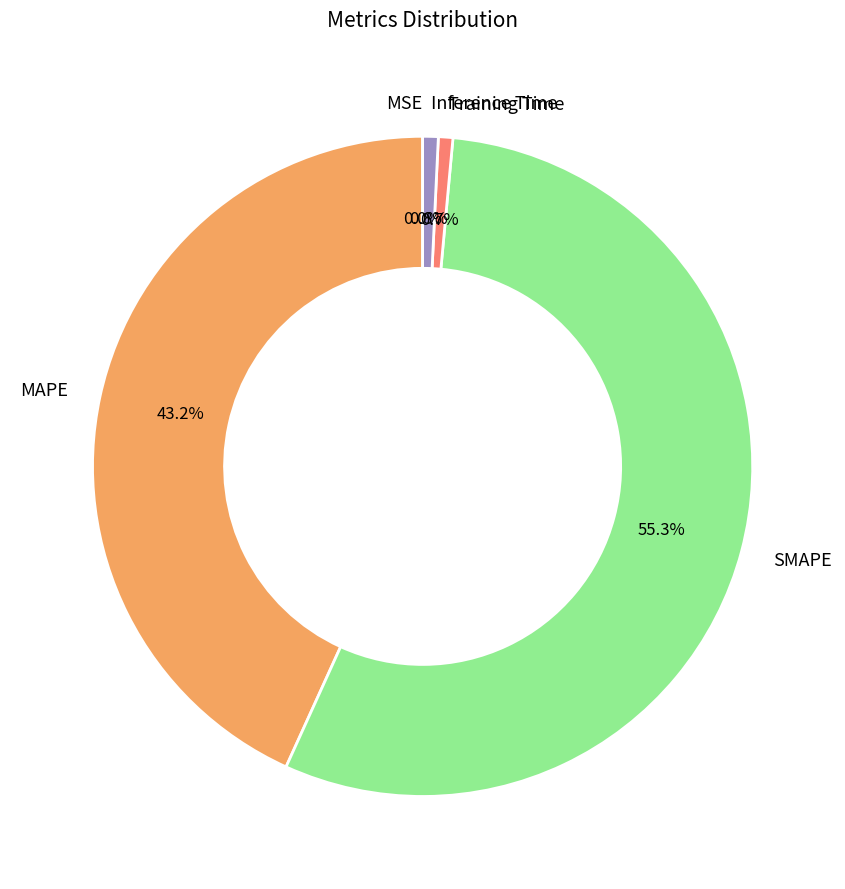

The MAPE slice represents 33% of the pie. True or false?

False